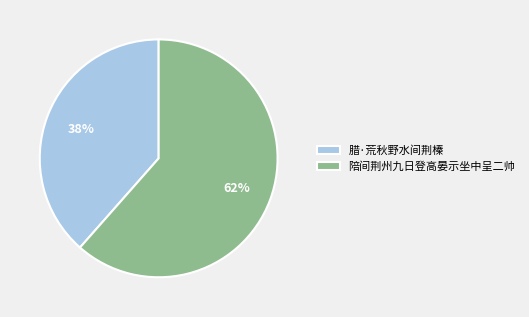

Is the sum of 陪间荆州九日登高晏示坐中呈二帅 and 腊·荒秋野水间荆榛 greater than half?

Yes